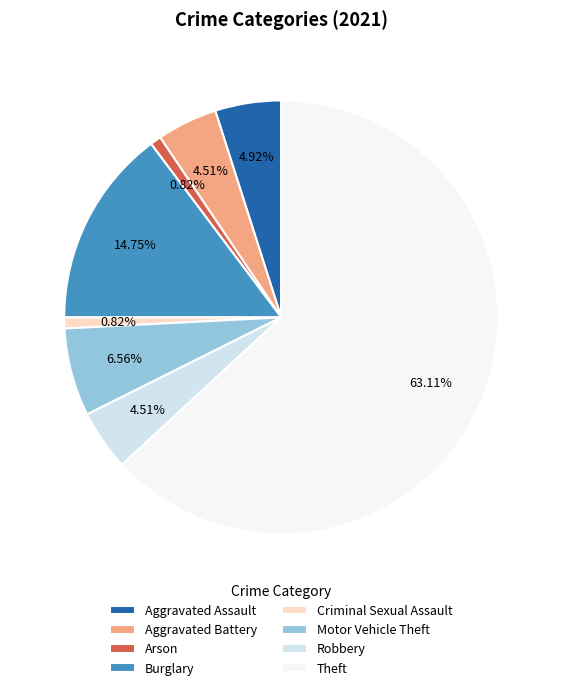

What percentage is the Theft slice, to the nearest percent?

63%